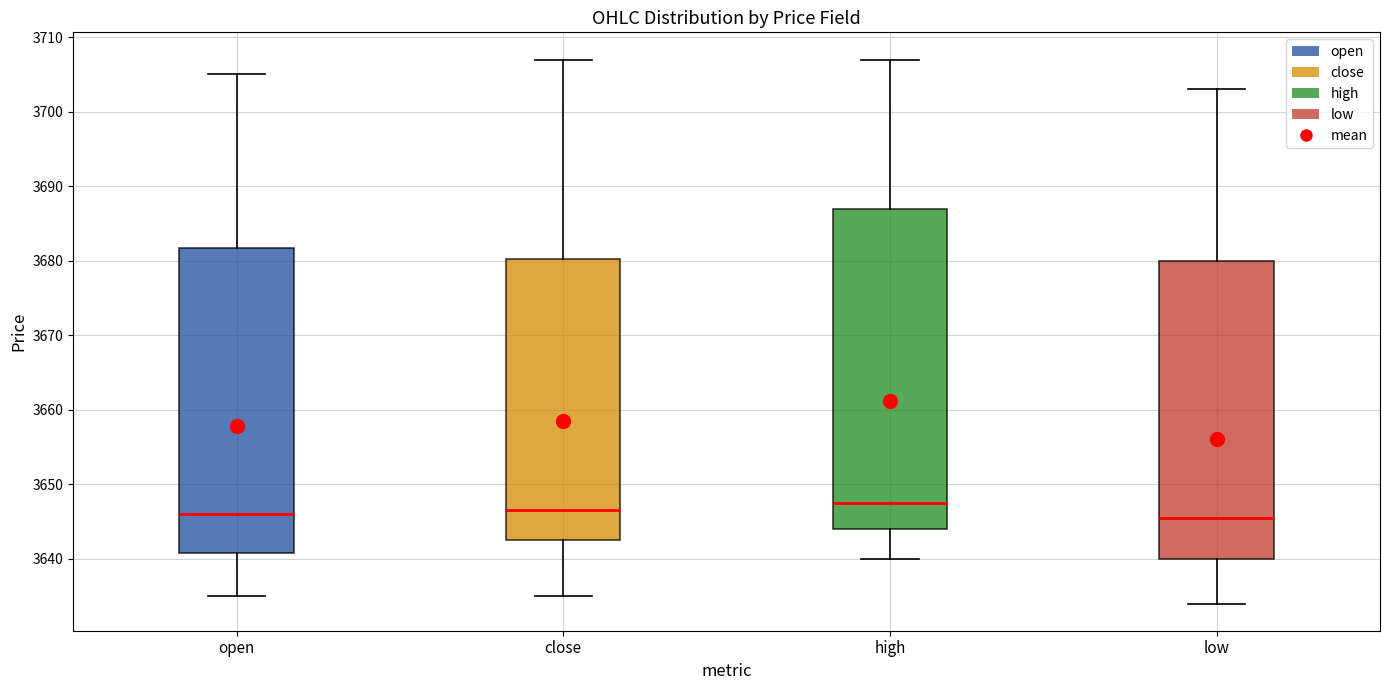

Reading left to right, read every box against the y-axis: the position of its median line, the range the box covers, and the ends of its whiskers. The values are not printed on the chart, so give them approximately, as read against the axis.

open: median 3646, box 3641 to 3682, whiskers 3635 to 3705
close: median 3647, box 3643 to 3680, whiskers 3635 to 3707
high: median 3648, box 3644 to 3687, whiskers 3640 to 3707
low: median 3646, box 3640 to 3680, whiskers 3634 to 3703